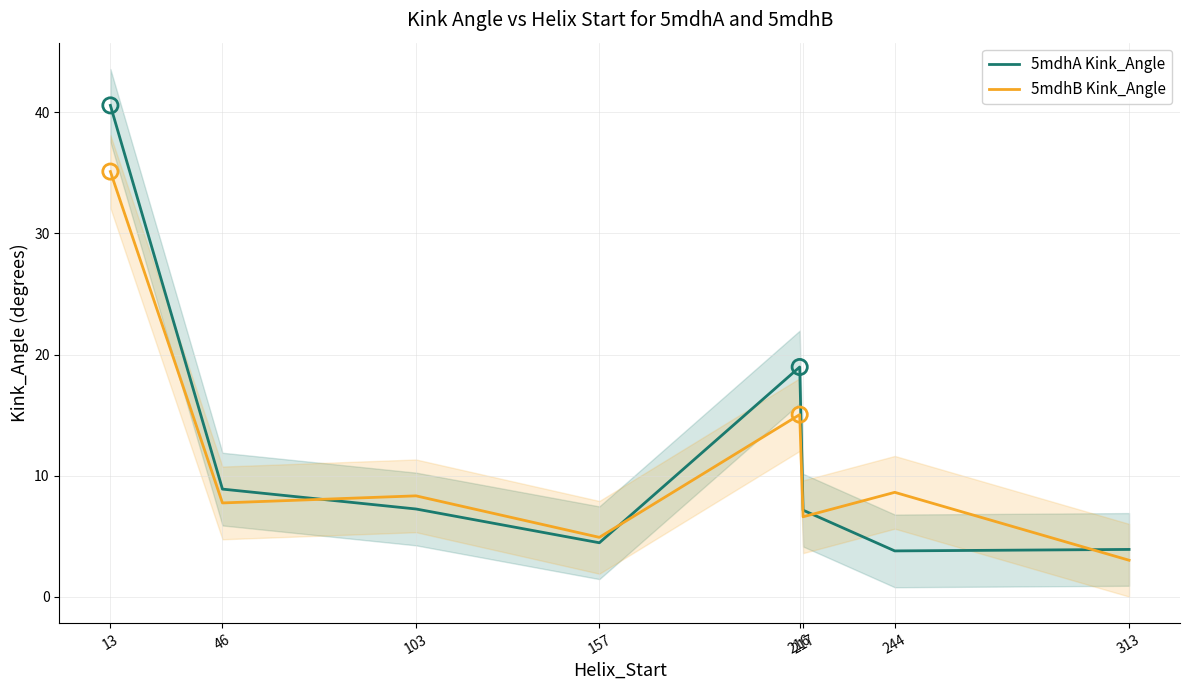

Is the value of 5mdhB Kink_Angle at 313 greater than the value of 5mdhA Kink_Angle at 157?

No